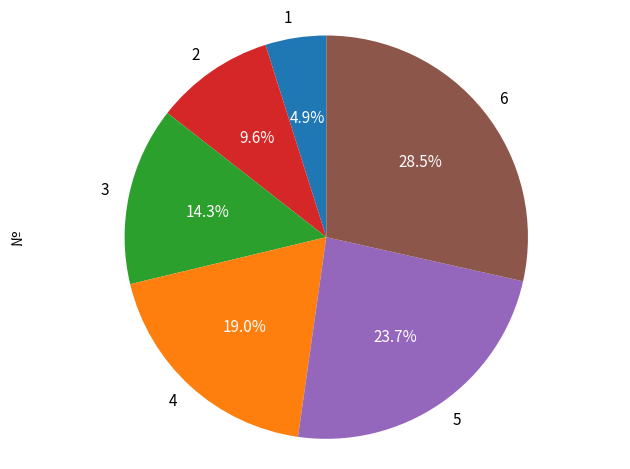

To the nearest percent, what portion does 4 represent?

19%